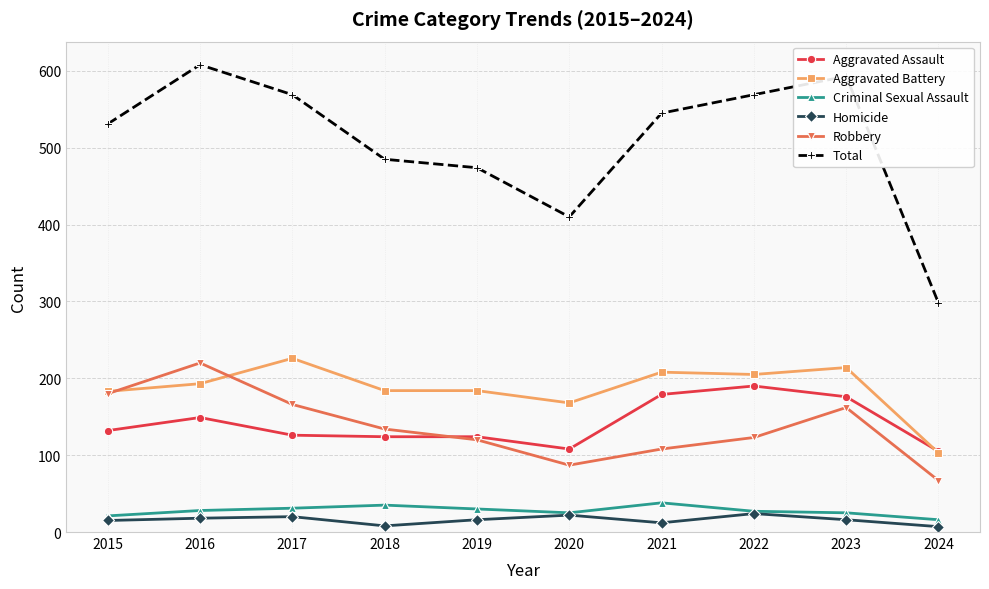

Is it true that Aggravated Assault equals 35 at 2016?

False